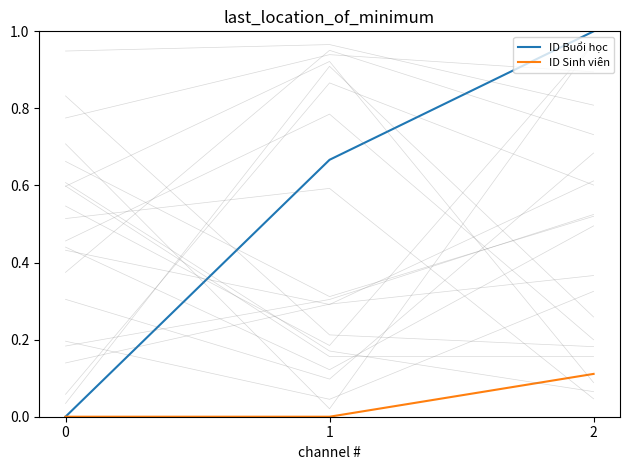

Which series changed the most between 0 and 2?

ID Buổi học